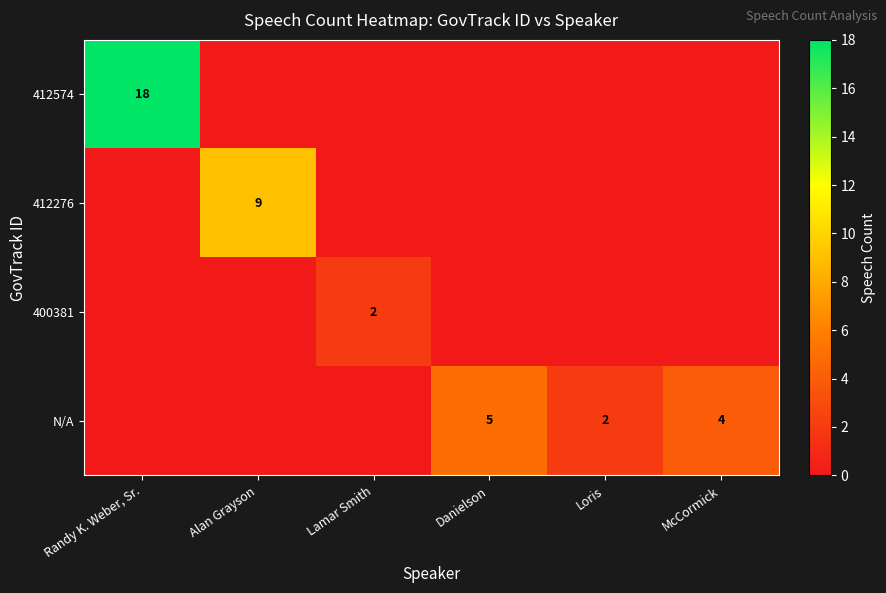

The value of 400381 at Lamar Smith is 2. True or false?

True